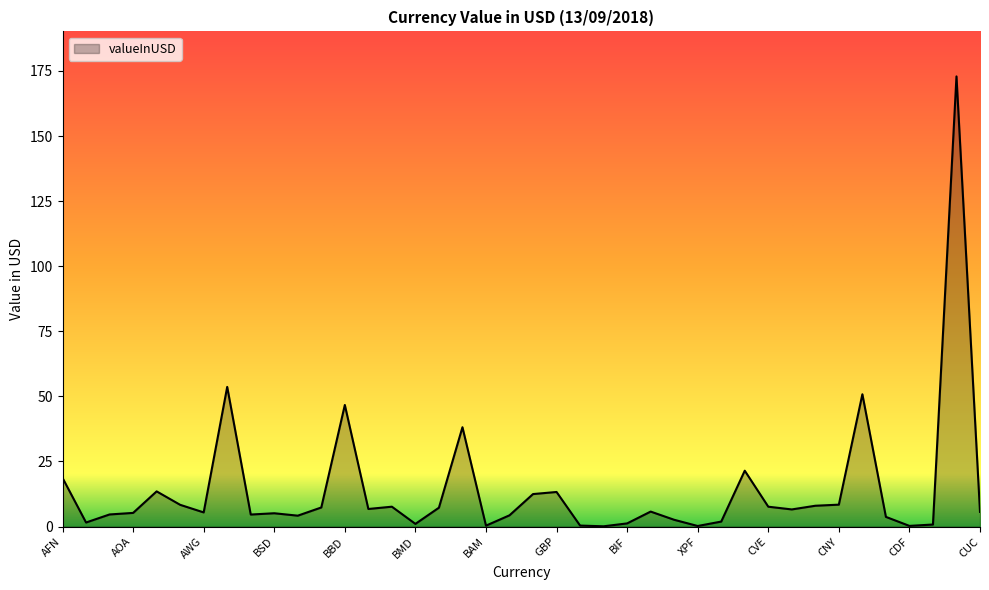

What is the greatest value displayed?

172.9